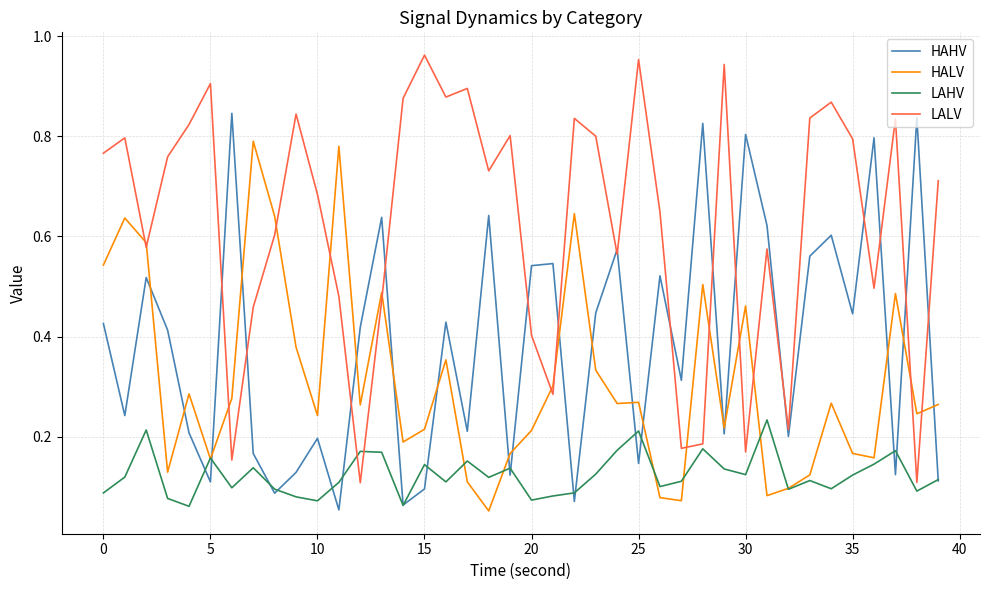

Which series has the largest total across all categories?

LALV